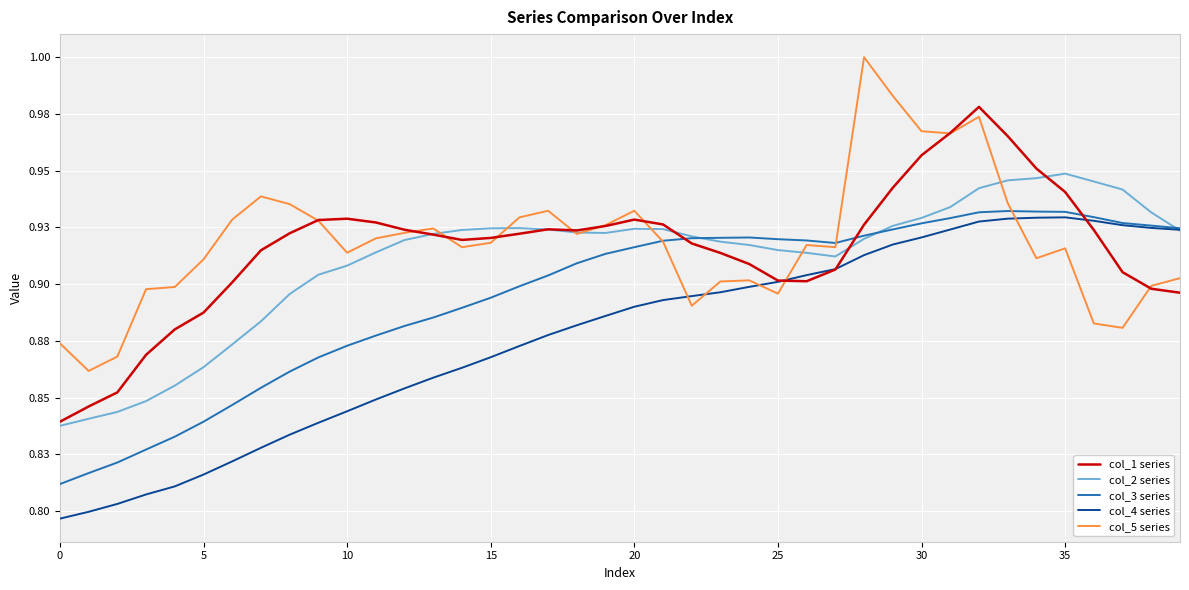

True or false: col_1 series has more than 0 points higher than both neighbors.

True